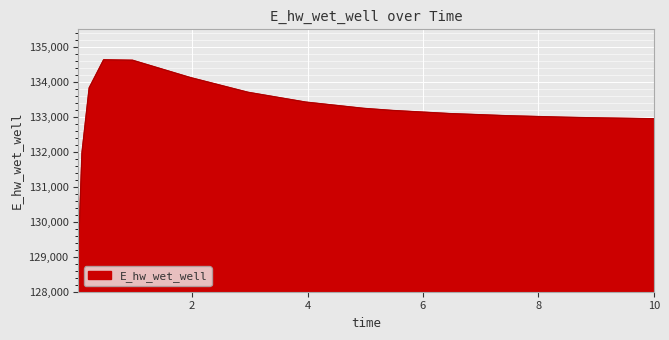

Count the number of values greater than 133180.

8